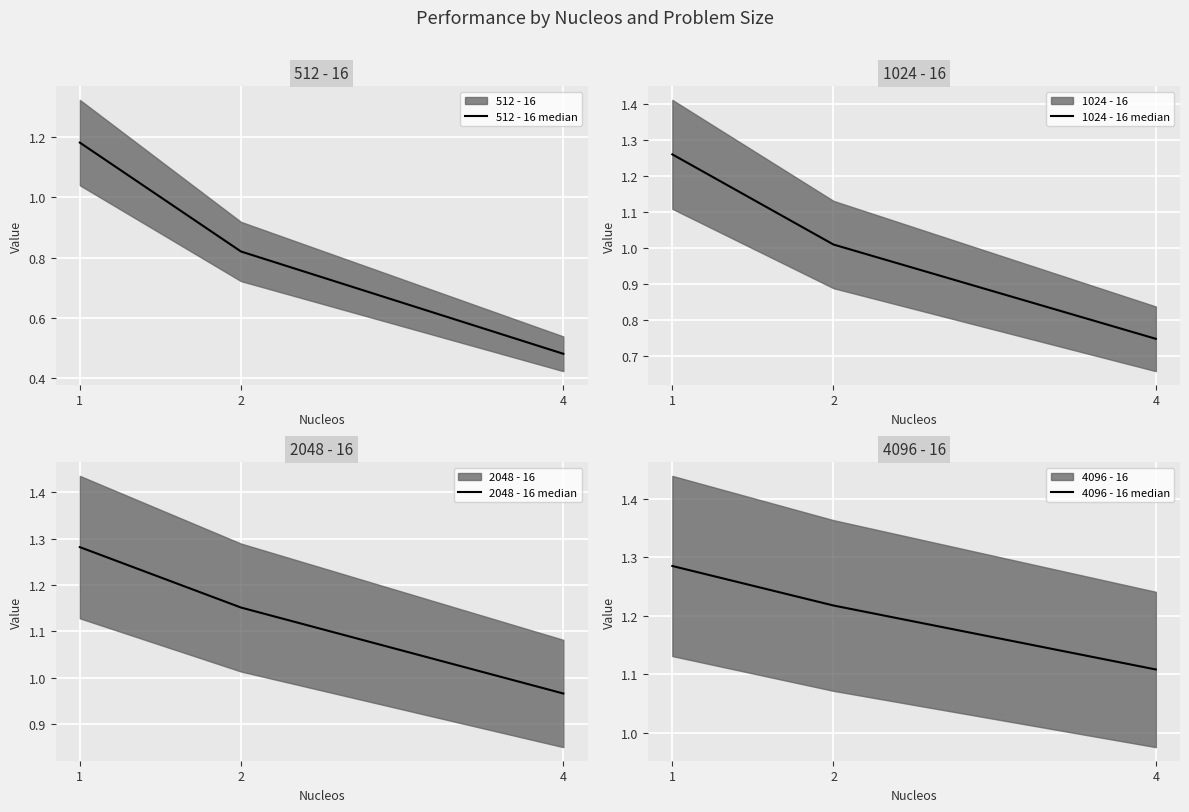

Reading left to right, extract all data points from this chart.

512 - 16 median: 1=1.2	2=0.8	4=0.5
1024 - 16 median: 1=1.3	2=1.0	4=0.7
2048 - 16 median: 1=1.3	2=1.2	4=1.0
4096 - 16 median: 1=1.3	2=1.2	4=1.1